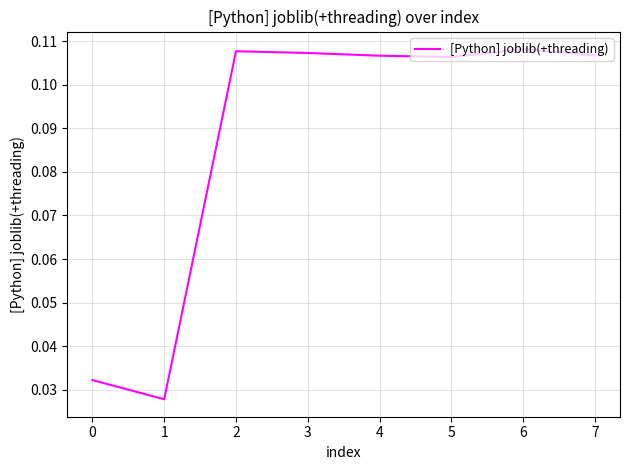

Between 5 and 6, which is larger?

6